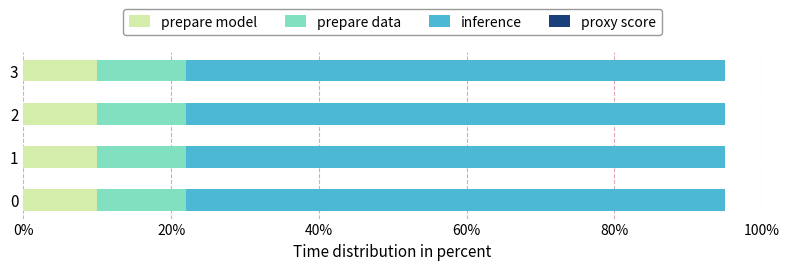

What is the total value across all series at 2?

95